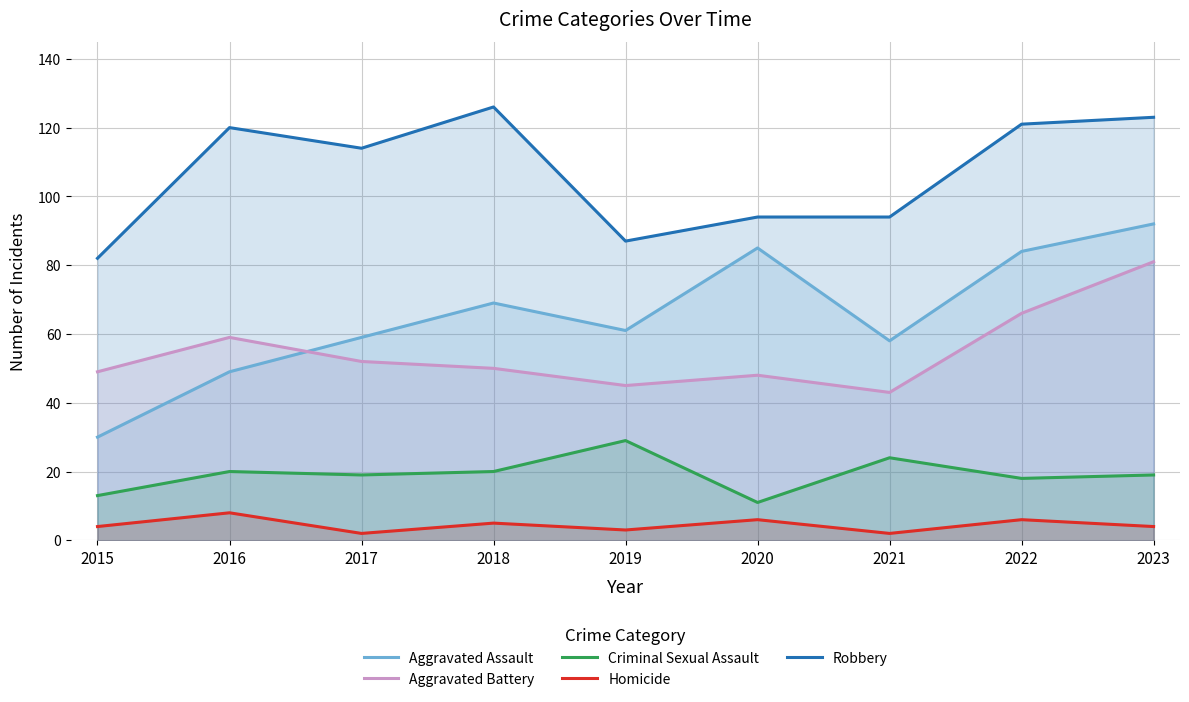

Which category has the lowest value in the Robbery series?

2015